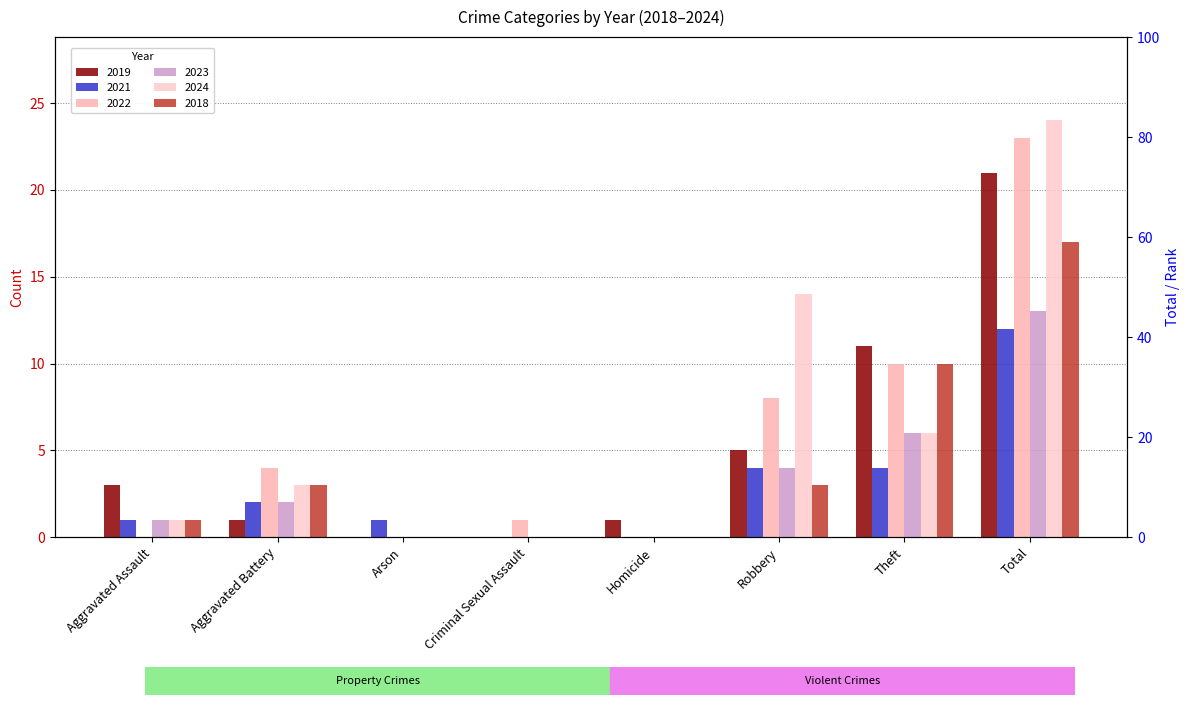

What is the label of the 5th bar from the left?

Homicide